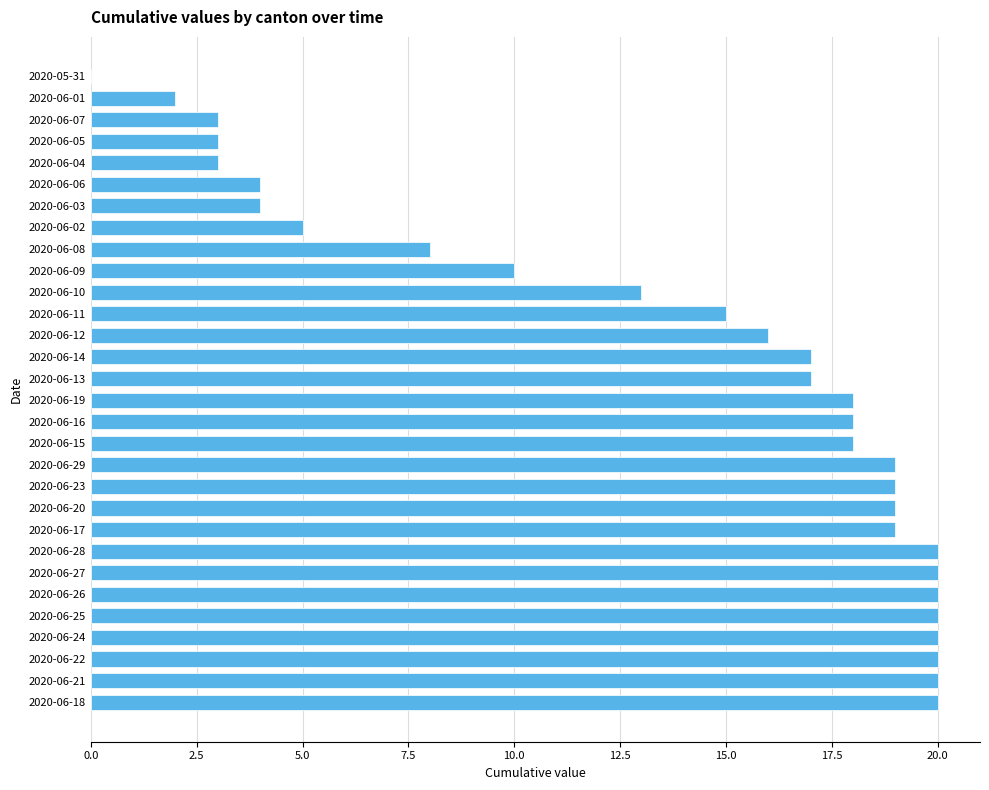

What is the ratio of the value at 2020-06-06 to the value at 2020-06-10?

0.3